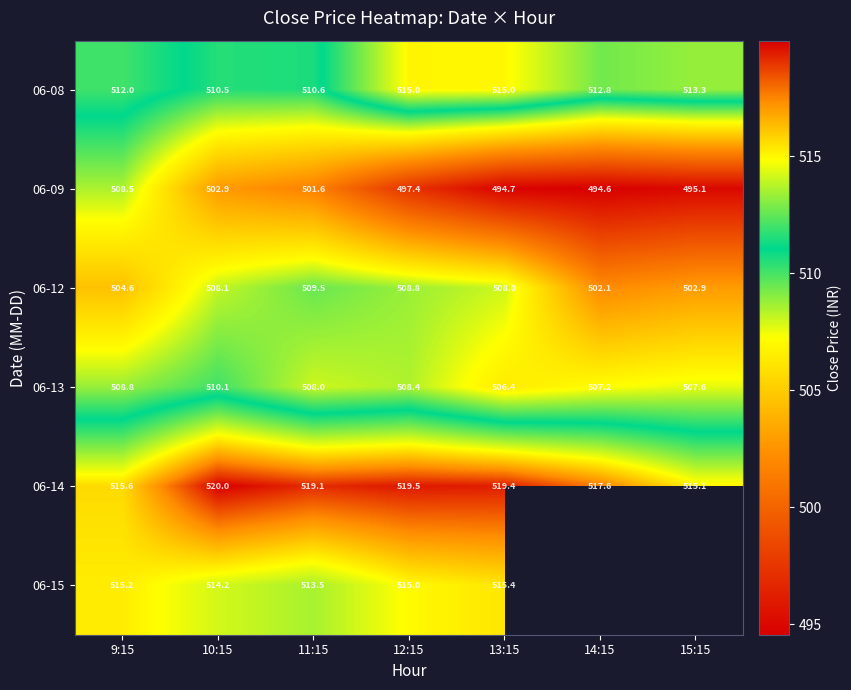

How many values in the 06-13 series are below 508?

3